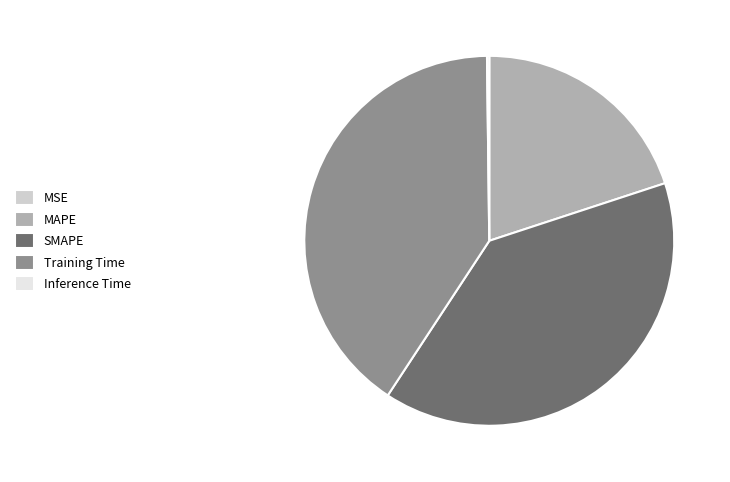

The SMAPE slice represents 39% of the pie. True or false?

True